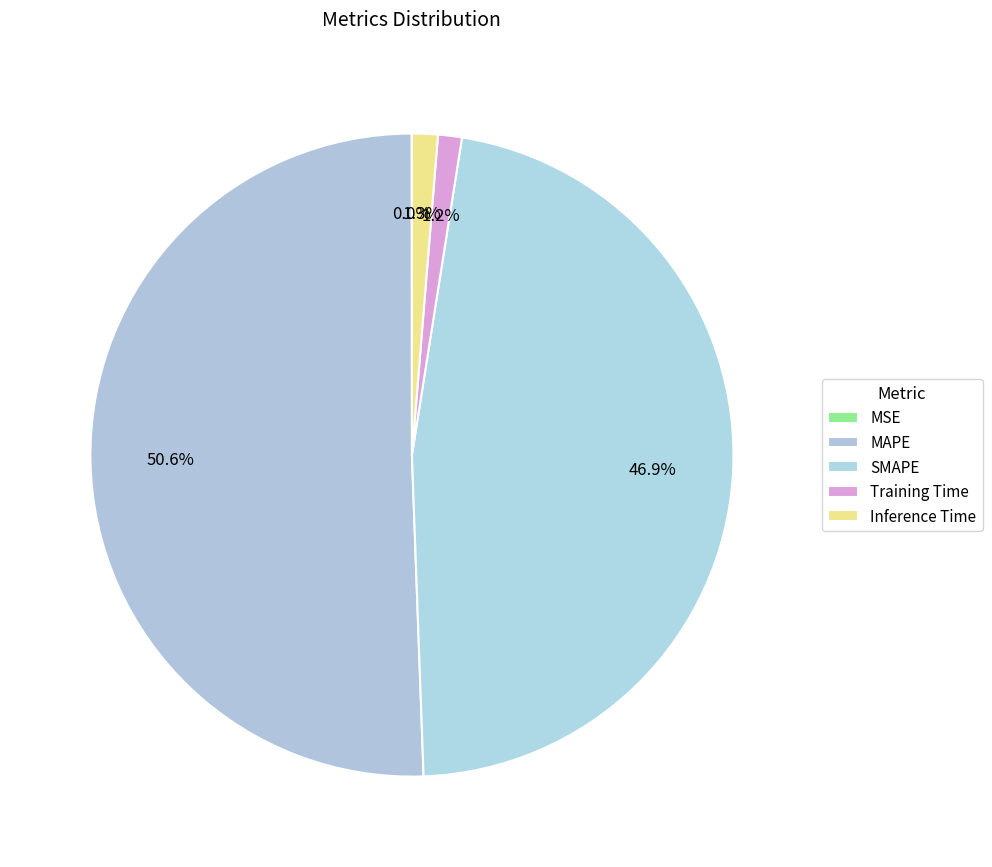

Approximately how many times larger is the value at SMAPE compared to MAPE?

0.9